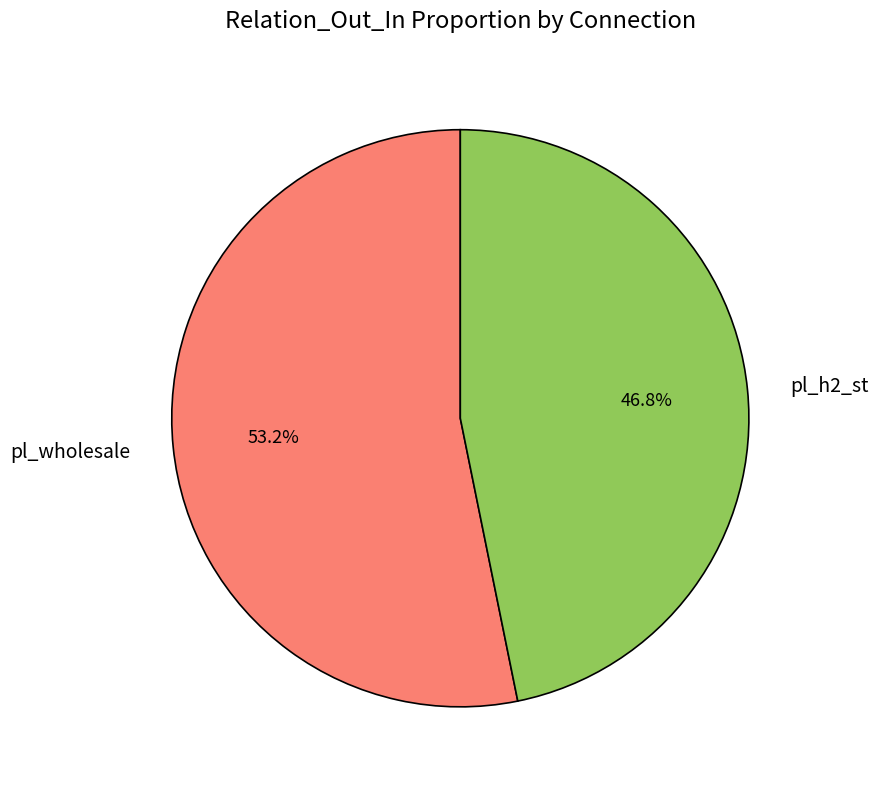

Which category has the biggest portion of the pie?

pl_wholesale